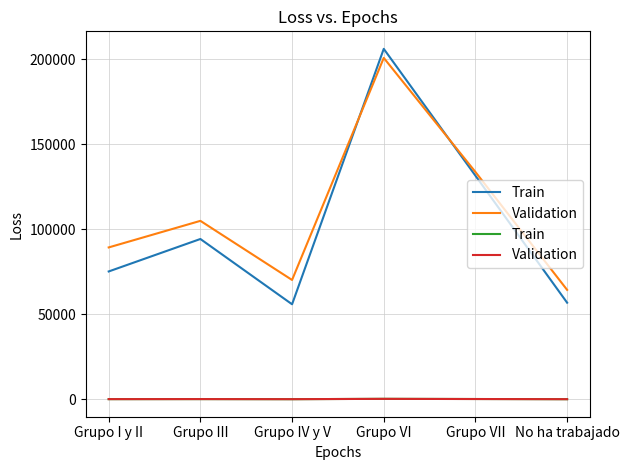

Where is Validation nearest to the value 188?

Grupo VII